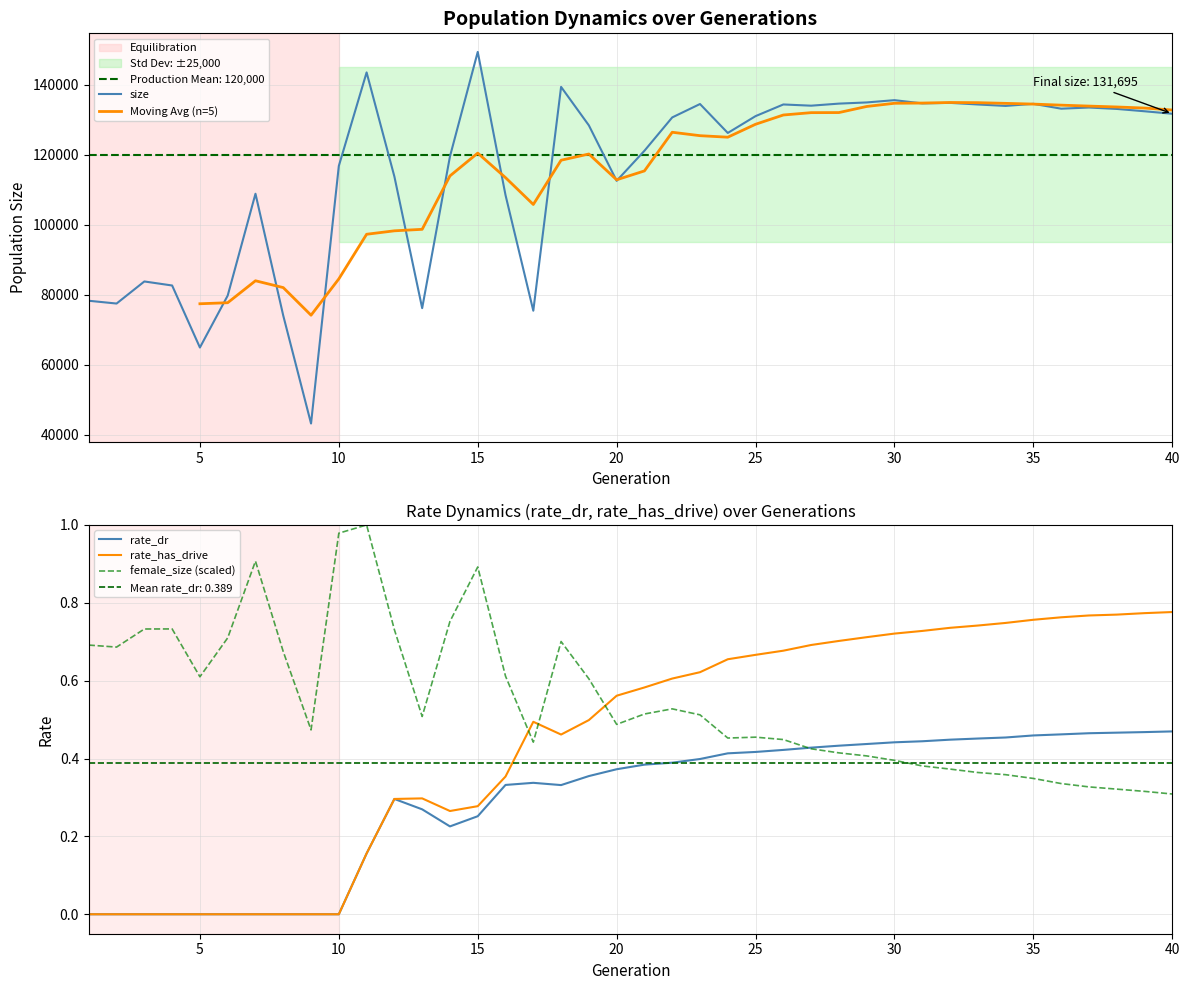

What is the lowest value of the size series?

43173